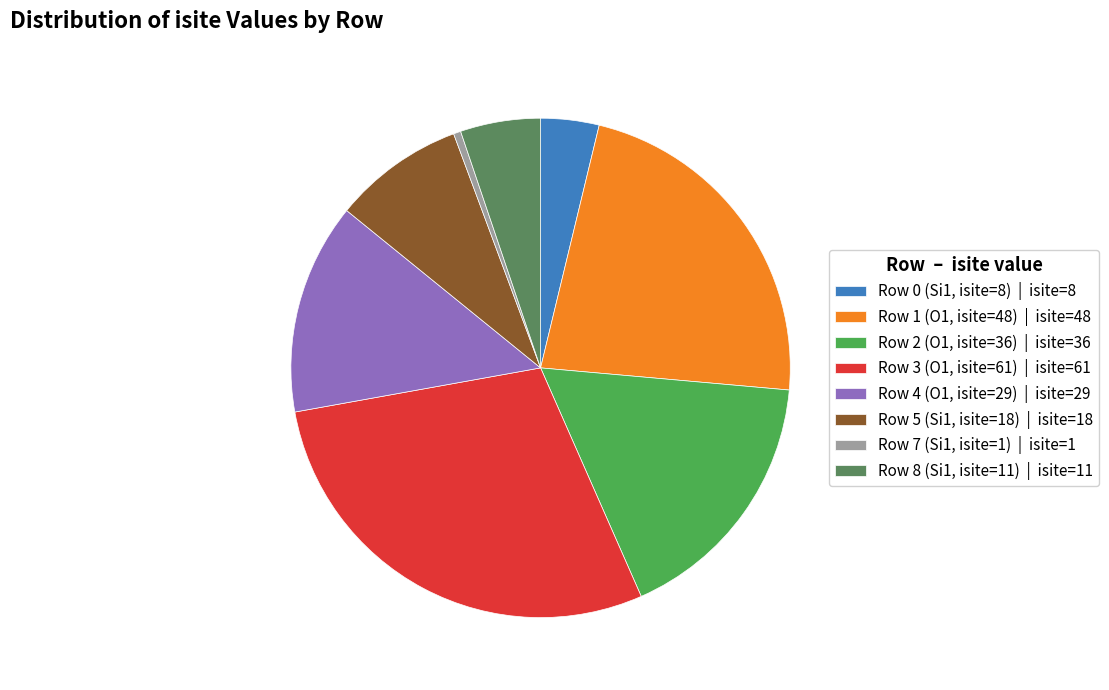

True or false: Row 2 (O1, isite=36) | isite=36 accounts for 17% of the total.

True